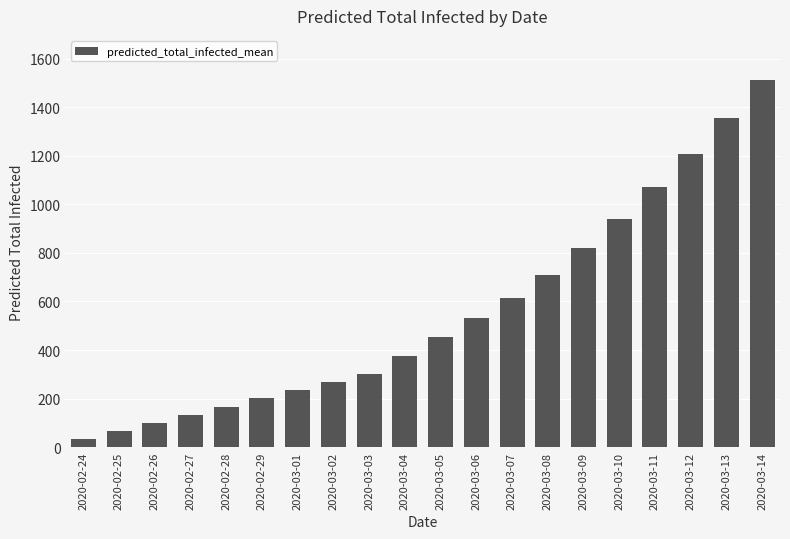

What is the average value?

555